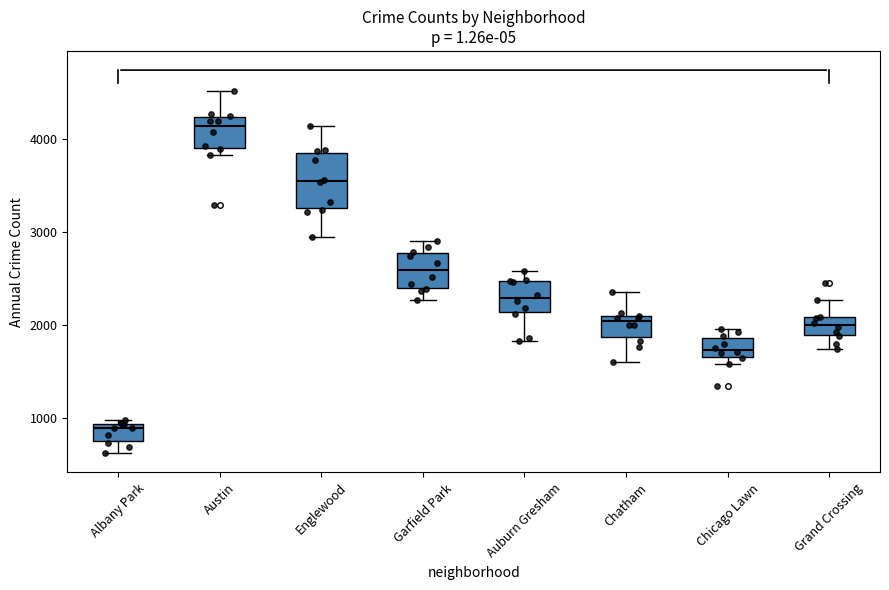

Where does the upper whisker of the box for Chatham end on the y-axis? The values are not printed on the chart, so give them approximately, as read against the axis.

2400